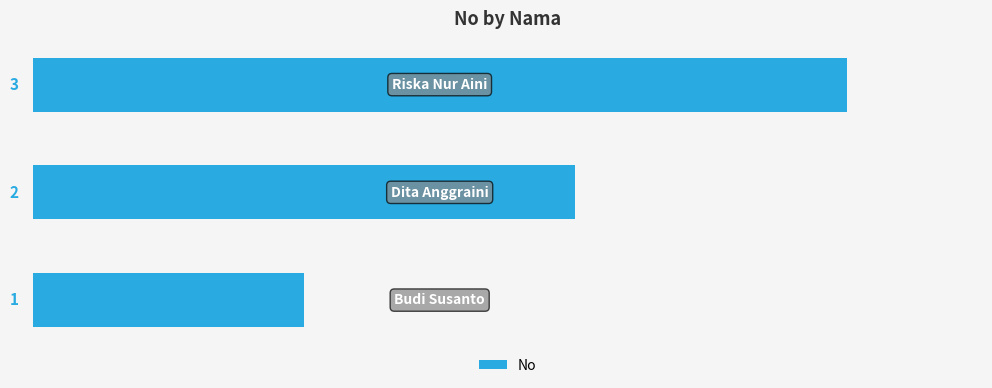

How many values are between 1 and 3?

3